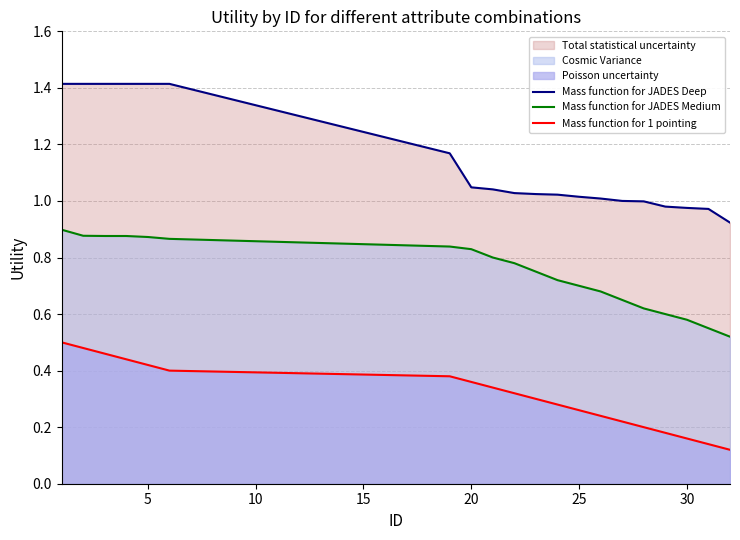

True or false: Mass function for 1 pointing has a value of 0.2 at 5.

False